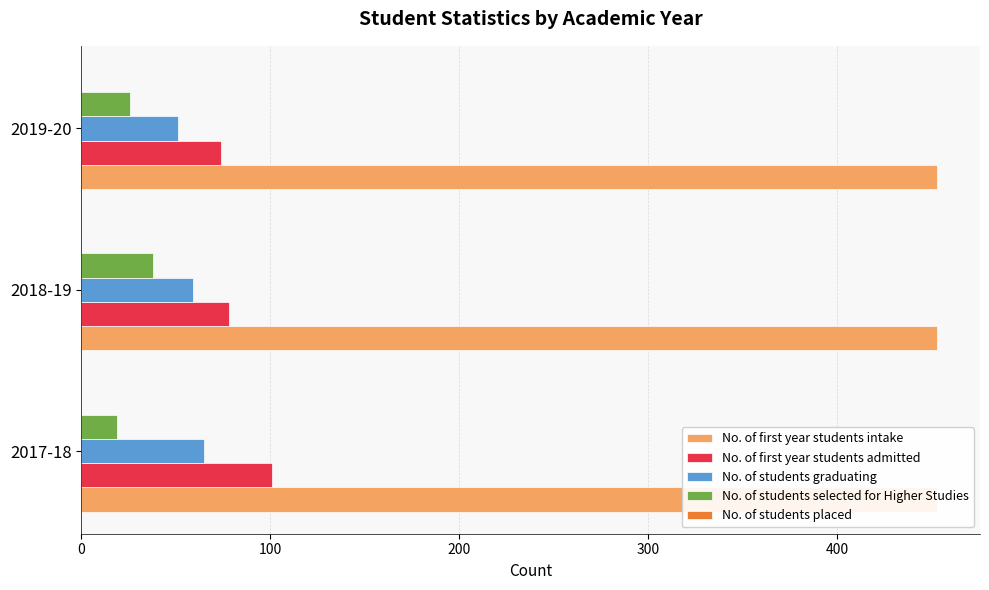

At how many categories does at least one series exceed 100?

1